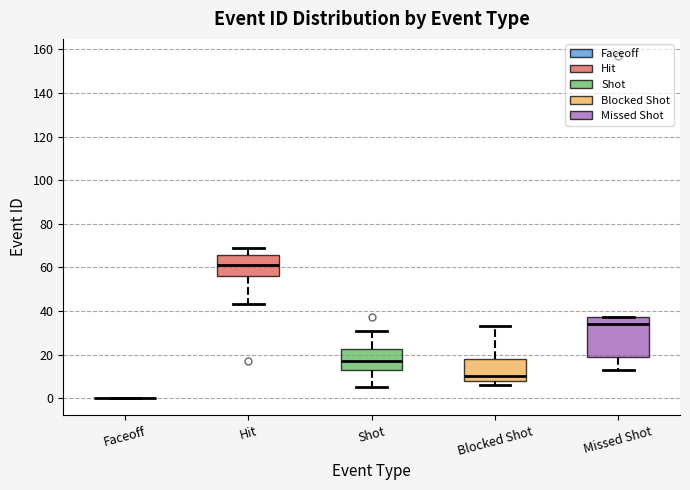

Reading left to right, transcribe this box plot: for each box, give where its median line is, the range the box spans, and where its two whiskers end, as read against the y-axis. The values are not printed on the chart, so give them approximately, as read against the axis.

Faceoff: box collapsed to a line at 0, whiskers 0 to 0
Hit: median 62, box 56 to 66, whiskers 44 to 70
Shot: median 18, box 14 to 22, whiskers 6 to 32
Blocked Shot: median 10, box 8 to 18, whiskers 6 to 34
Missed Shot: median 34, box 20 to 38, whiskers 14 to 38